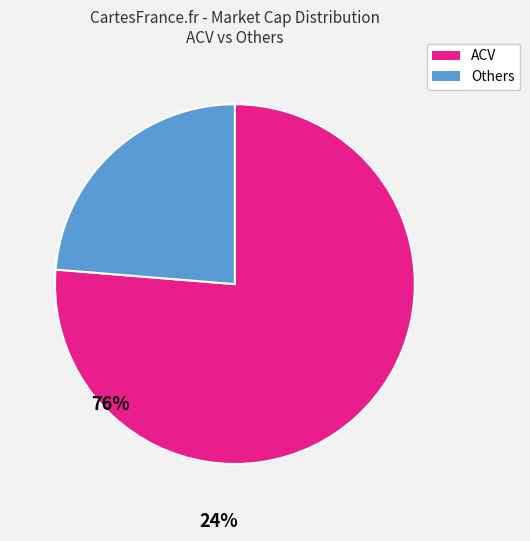

Is there a majority slice in this chart?

Yes